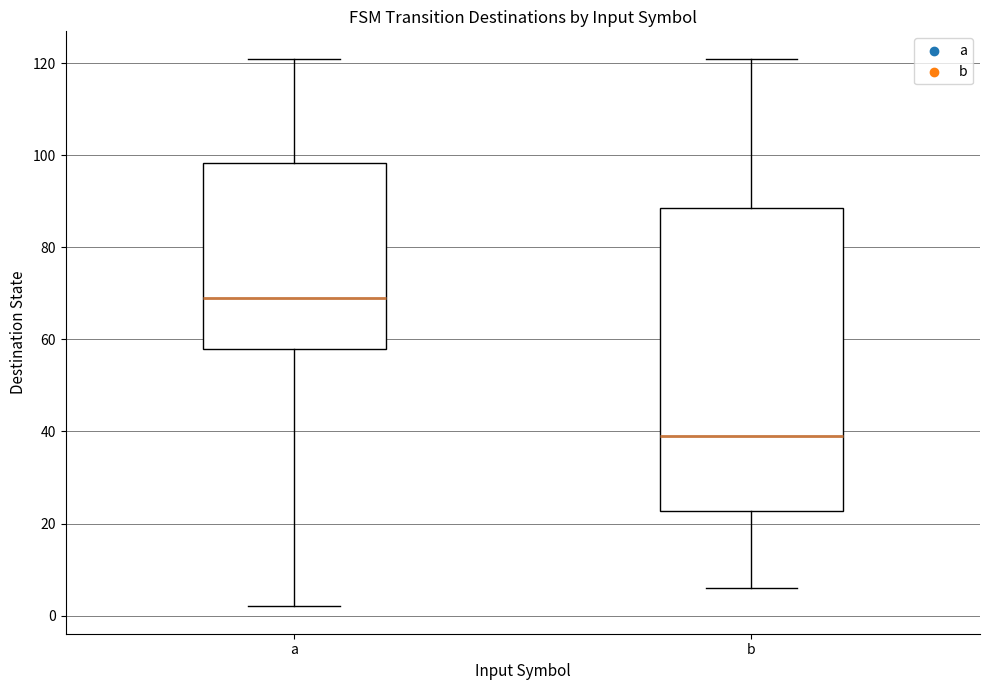

Where does the lower whisker of the box for a end on the y-axis? The values are not printed on the chart, so give them approximately, as read against the axis.

2